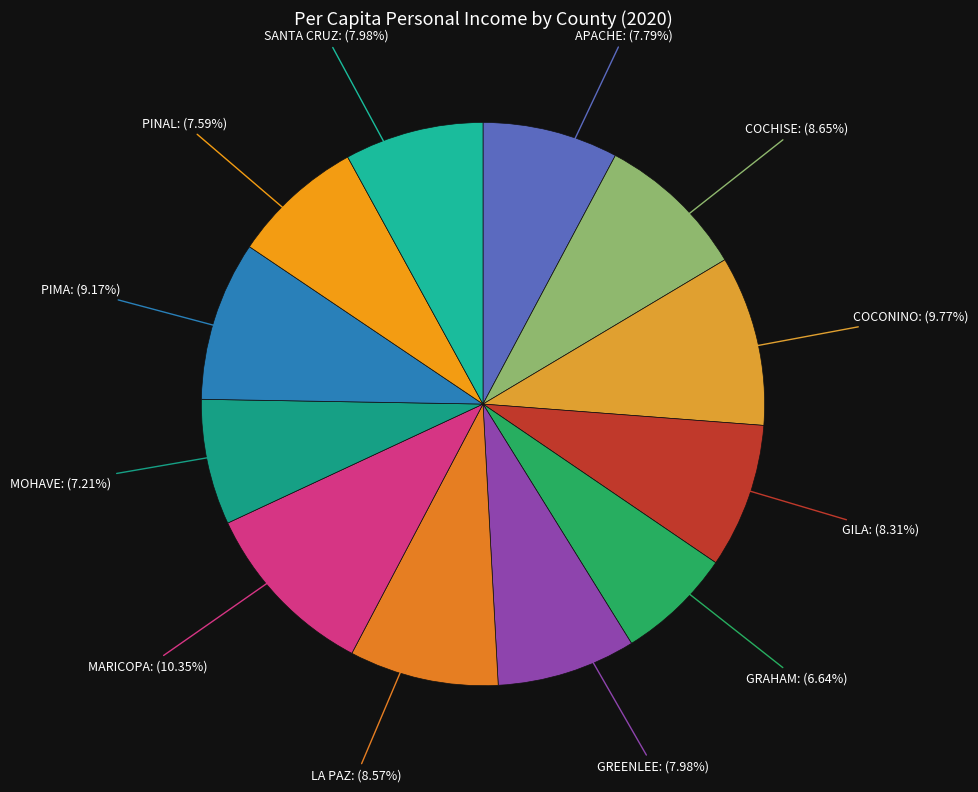

To the nearest percent, what percentage of the pie is APACHE?

8%